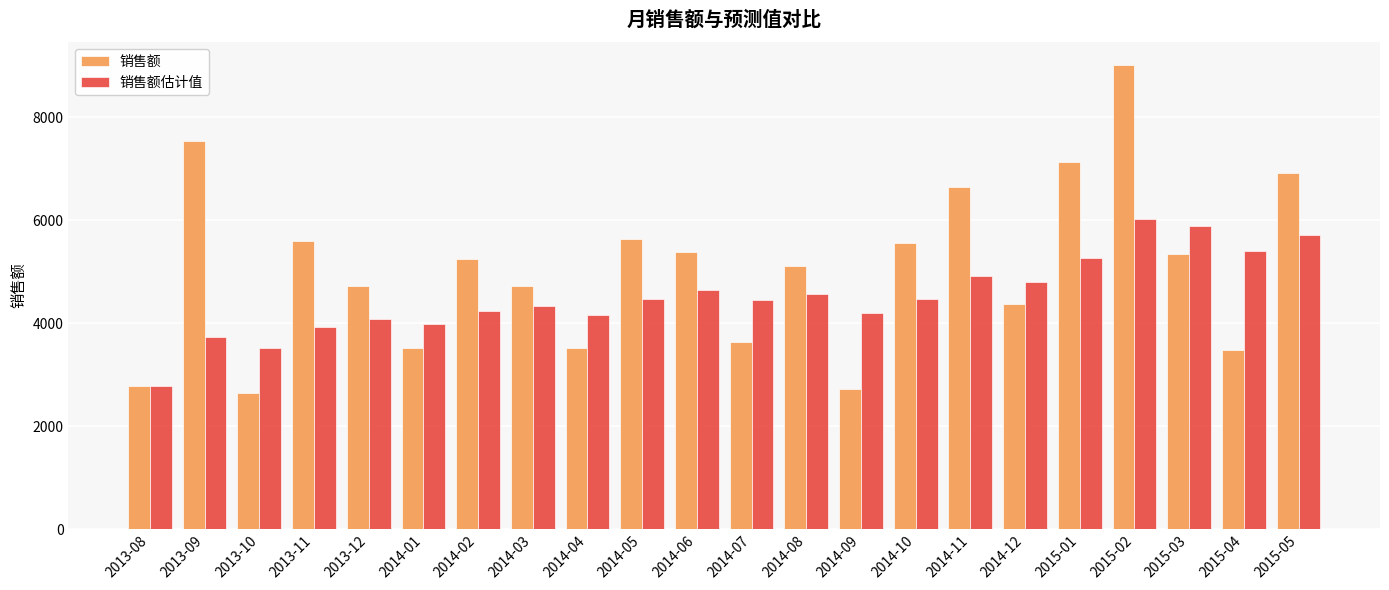

Is it true that 销售额 equals 998.5 at 2014-03?

False